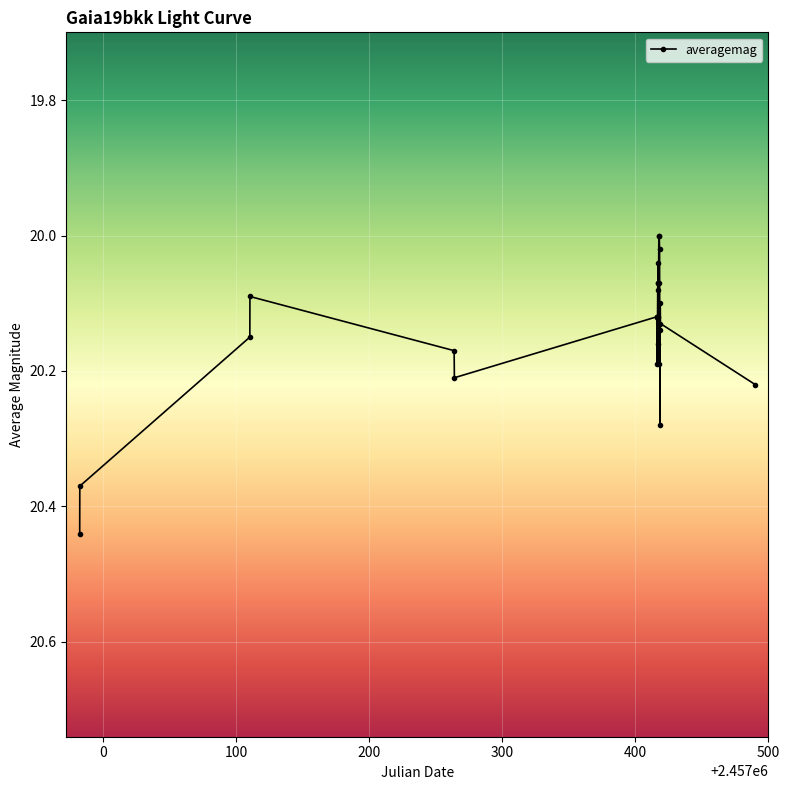

Does the chart have visible grid lines?

Yes